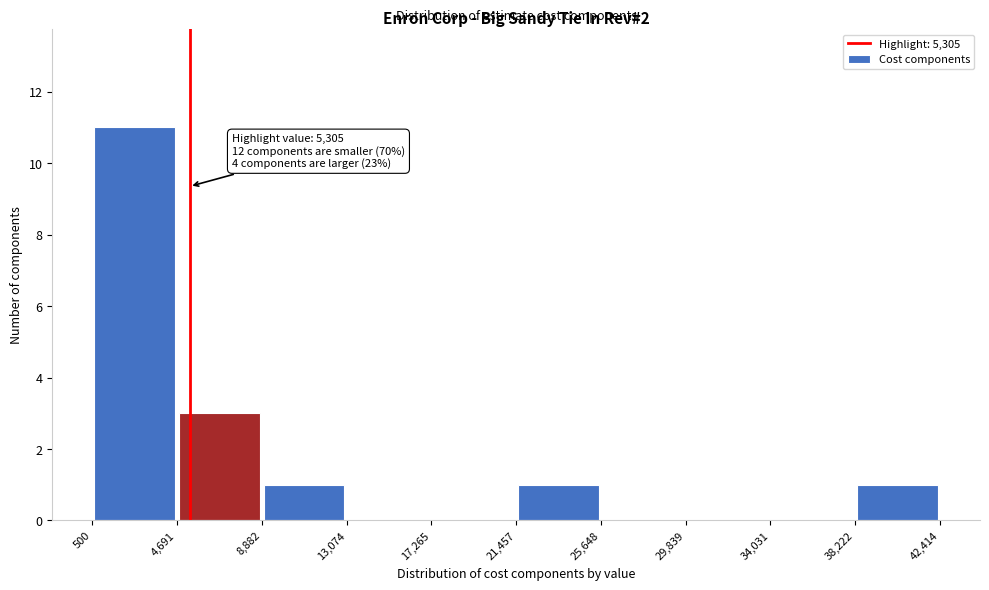

Over which range of the x-axis is the bar tallest?

500 to 4,691